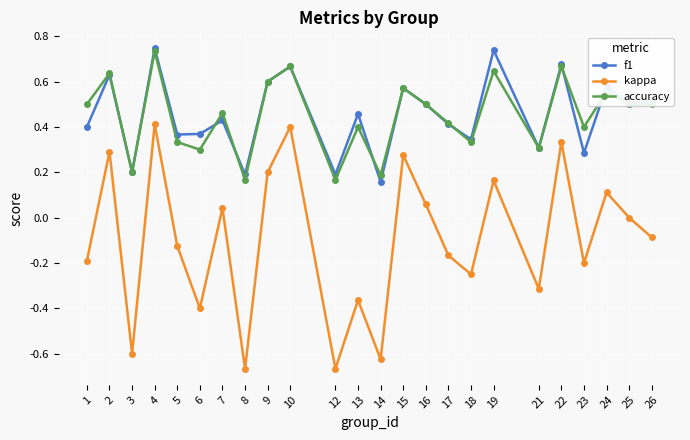

What is the difference between the maximum and second lowest values in the kappa series?

1.1